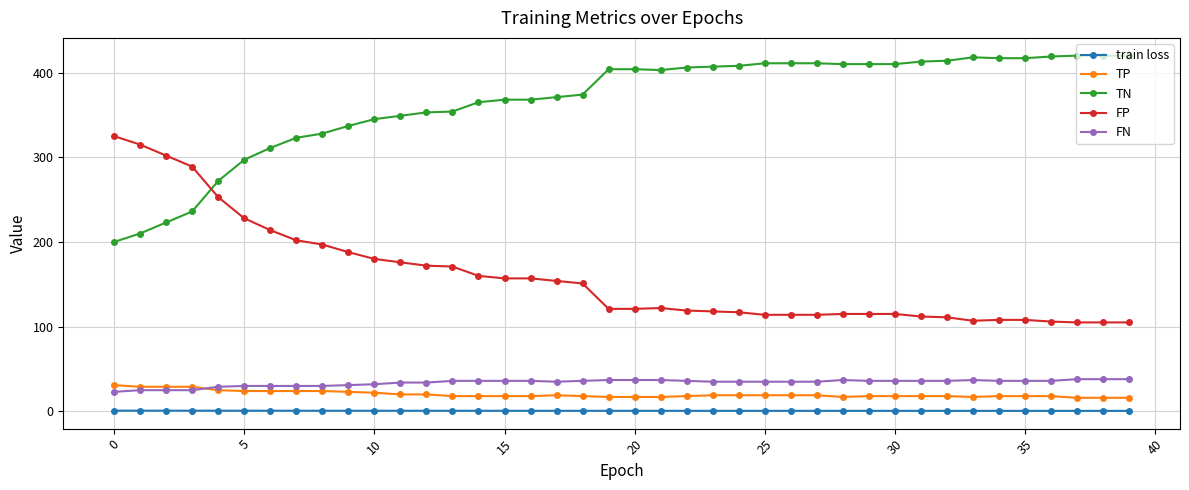

What is the value of the FP point at the 33rd from the left?

111.0